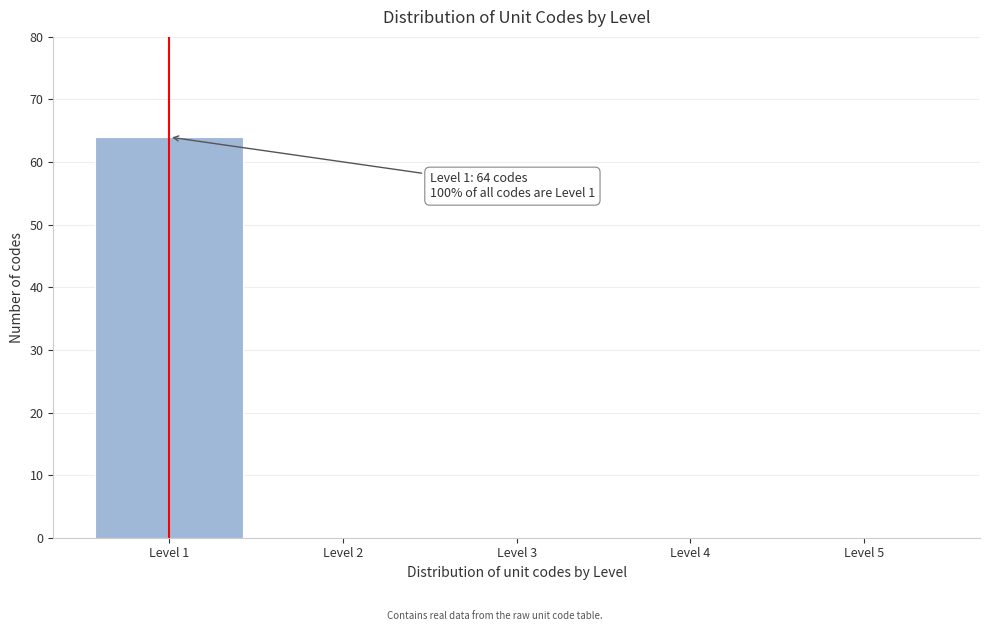

Reading left to right, what are all the values shown in this chart?

Level 1=64	Level 2=0	Level 3=0	Level 4=0	Level 5=0